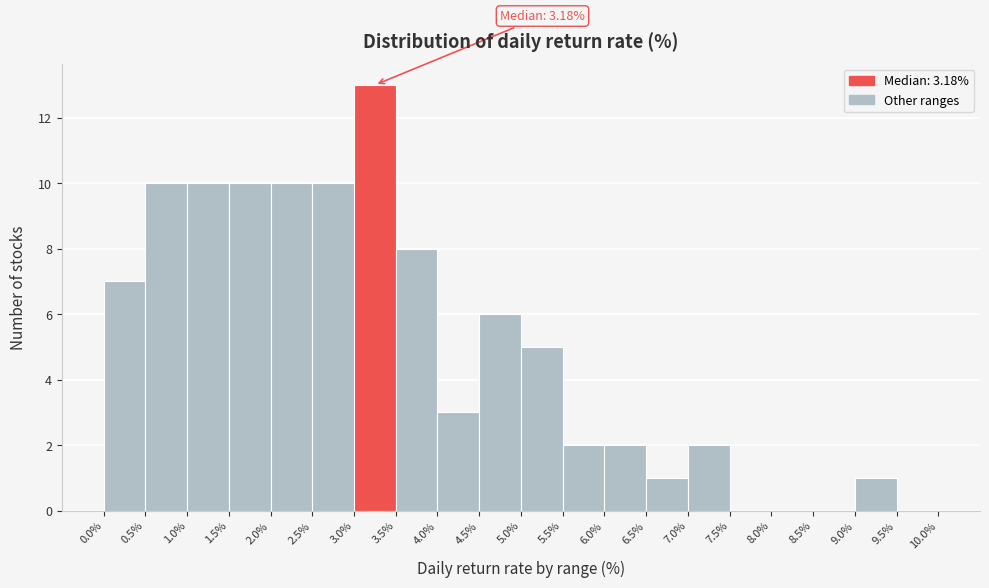

Which range on the x-axis has the tallest bar?

3.0% to 3.5%